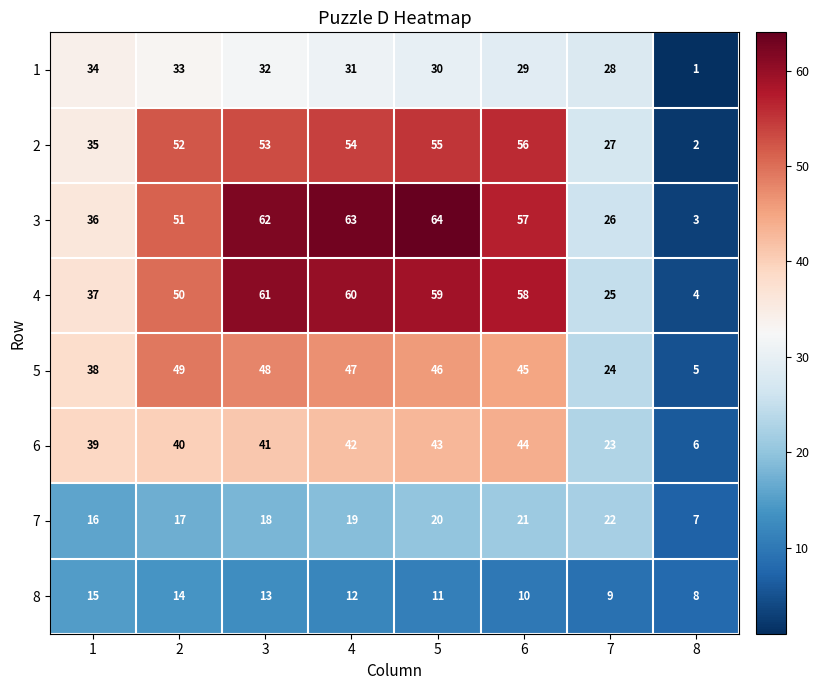

Where is 6 nearest to the value 25?

7